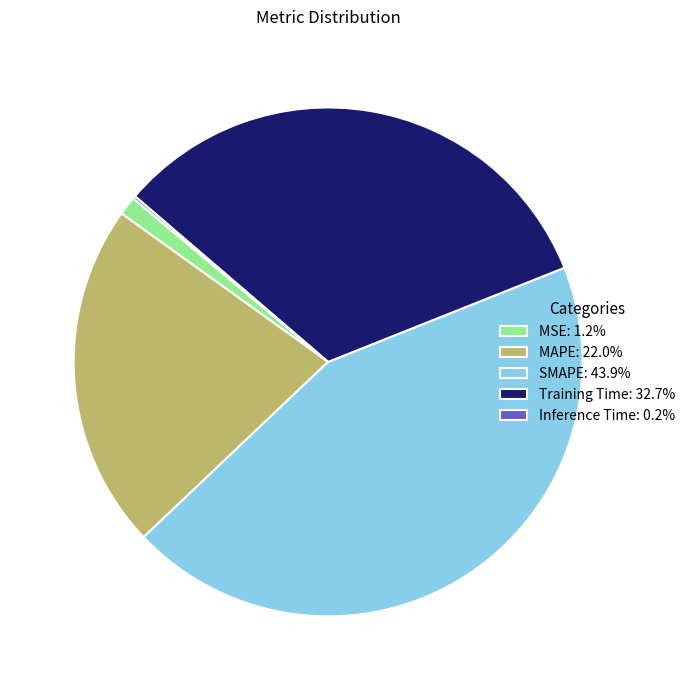

Is the sum of Training Time: 32.7% and MAPE: 22.0% greater than half?

Yes